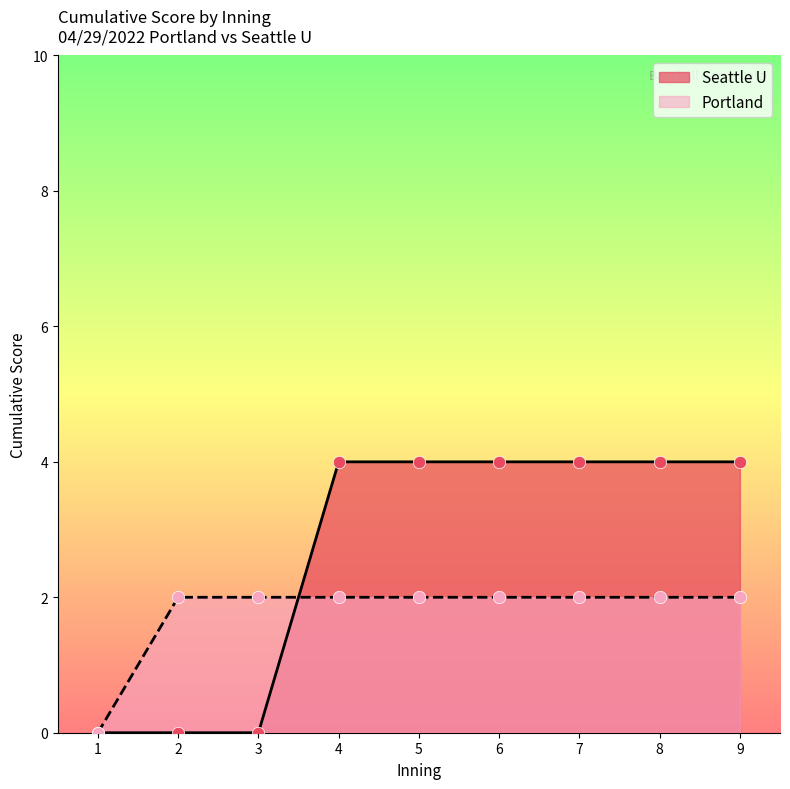

At which category is the sum across all series the highest?

4